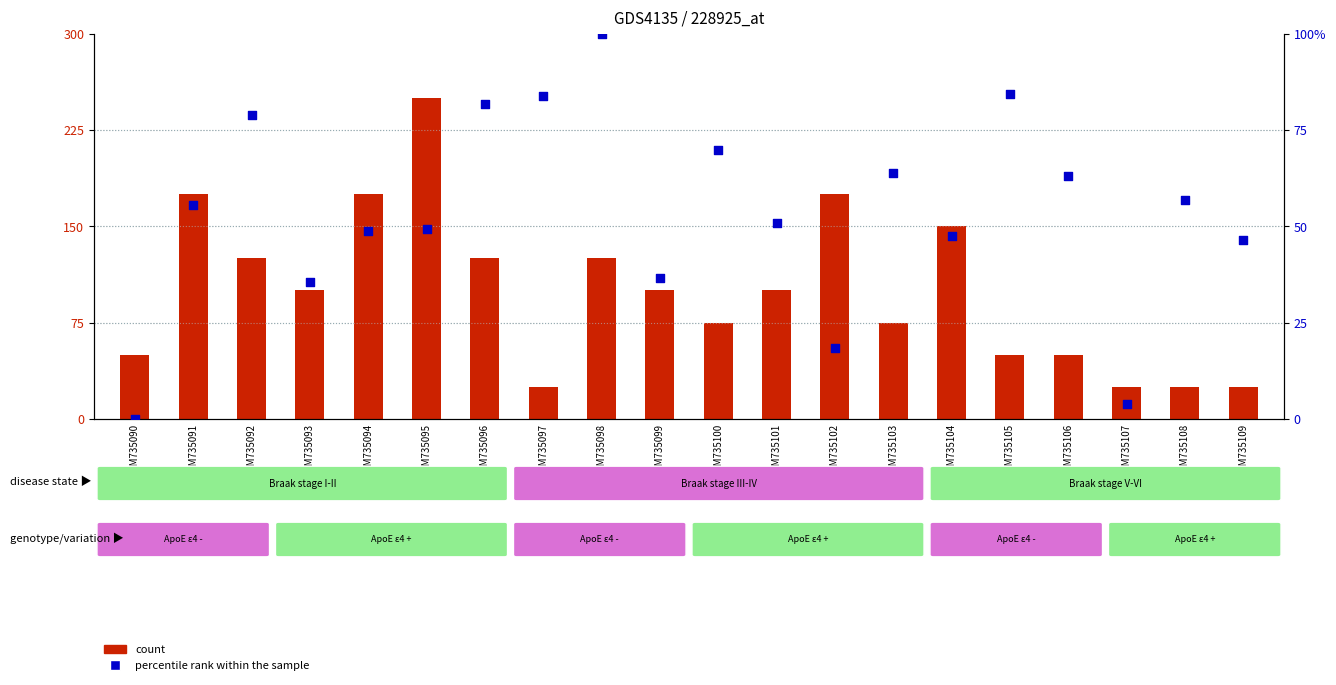

Which series contains the lowest Y value?

percentile rank within the sample